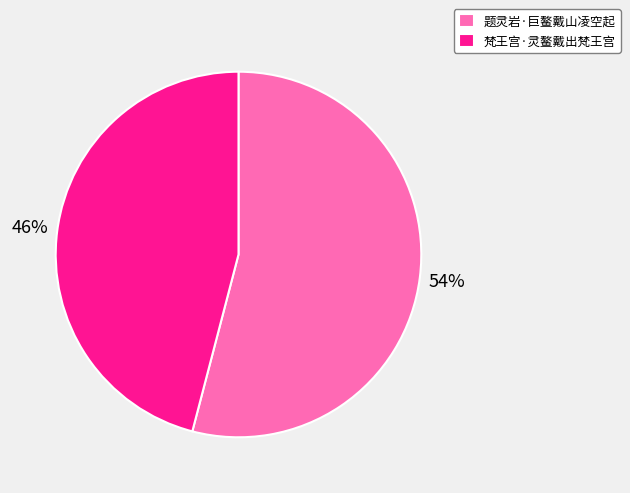

Which has a higher value, 梵王宫·灵鳌戴出梵王宫 or 题灵岩·巨鳌戴山凌空起?

题灵岩·巨鳌戴山凌空起